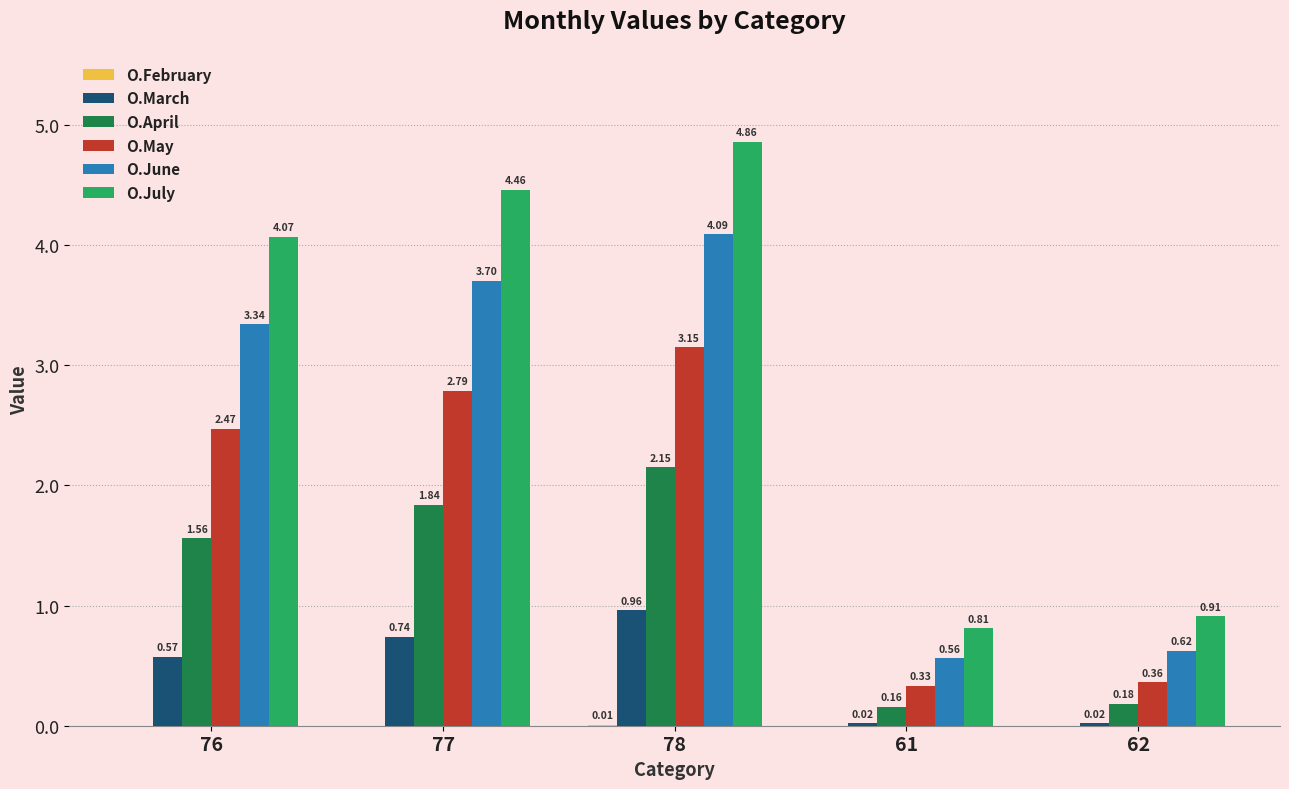

Which series changed the most between 76 and 77?

O.July